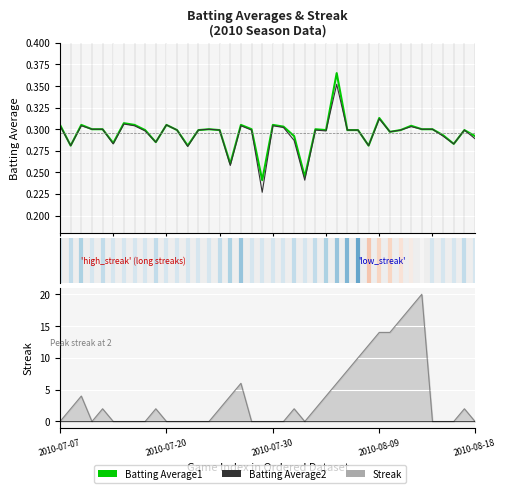

Between 29 and 26, which is larger?

26